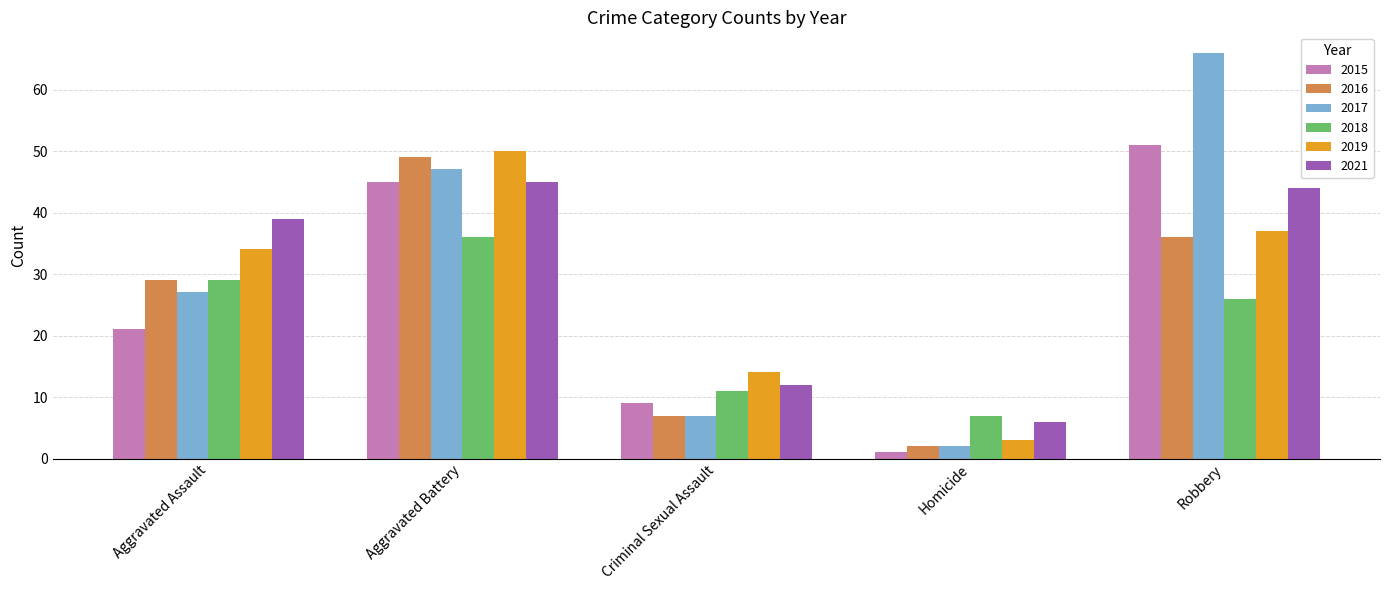

Reading left to right, list all the values displayed in this chart.

2015: 21	45	9	1	51
2016: 29	49	7	2	36
2017: 27	47	7	2	66
2018: 29	36	11	7	26
2019: 34	50	14	3	37
2021: 39	45	12	6	44